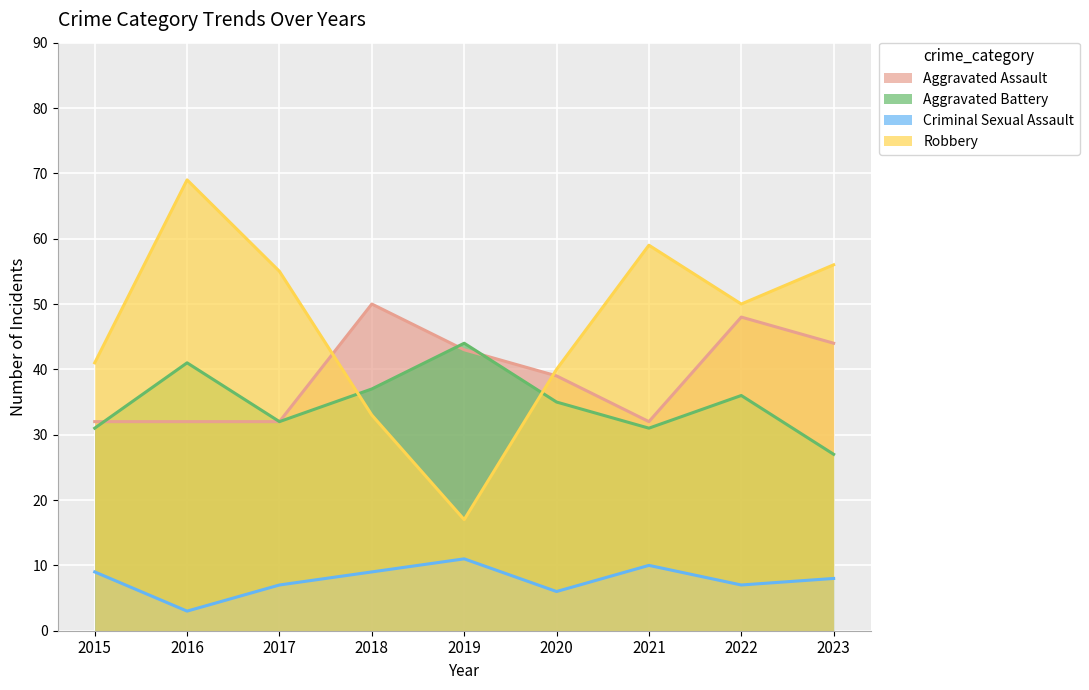

True or false: Criminal Sexual Assault and Robbery cross at least once.

False